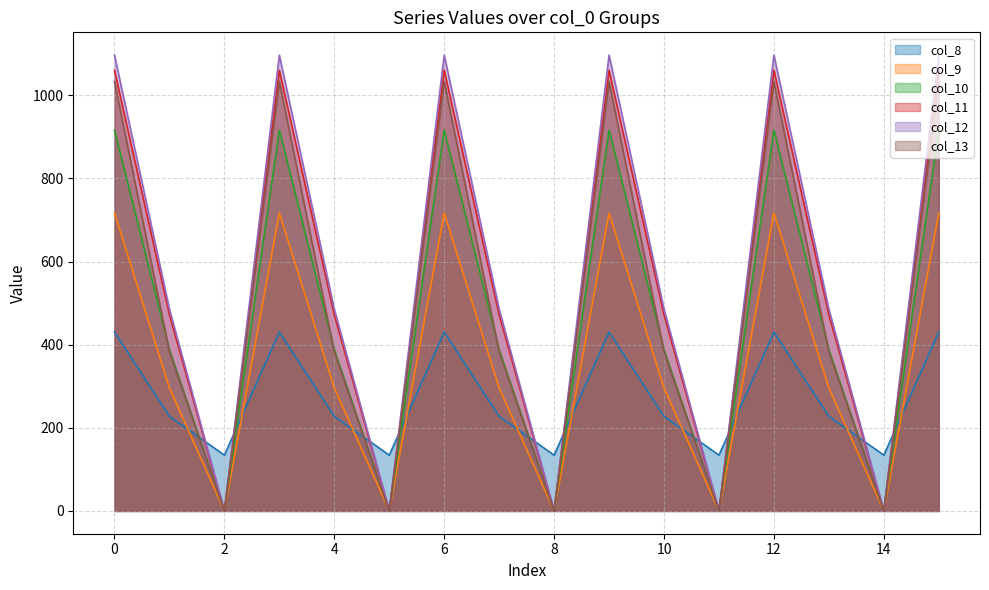

Which series has the largest total across all categories?

col_12